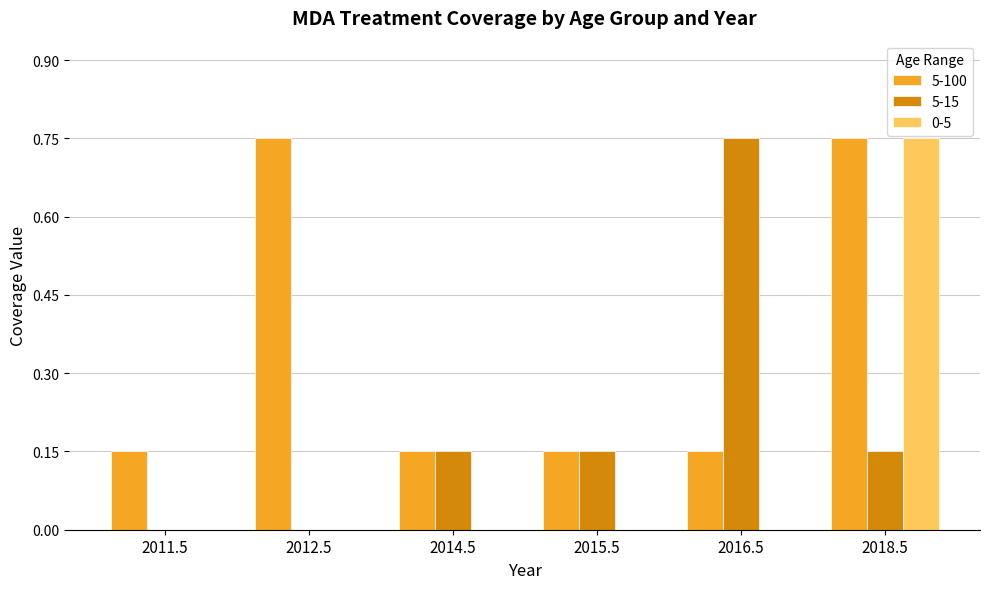

Is it true that 5-100 equals 0.3 at 2016.5?

False